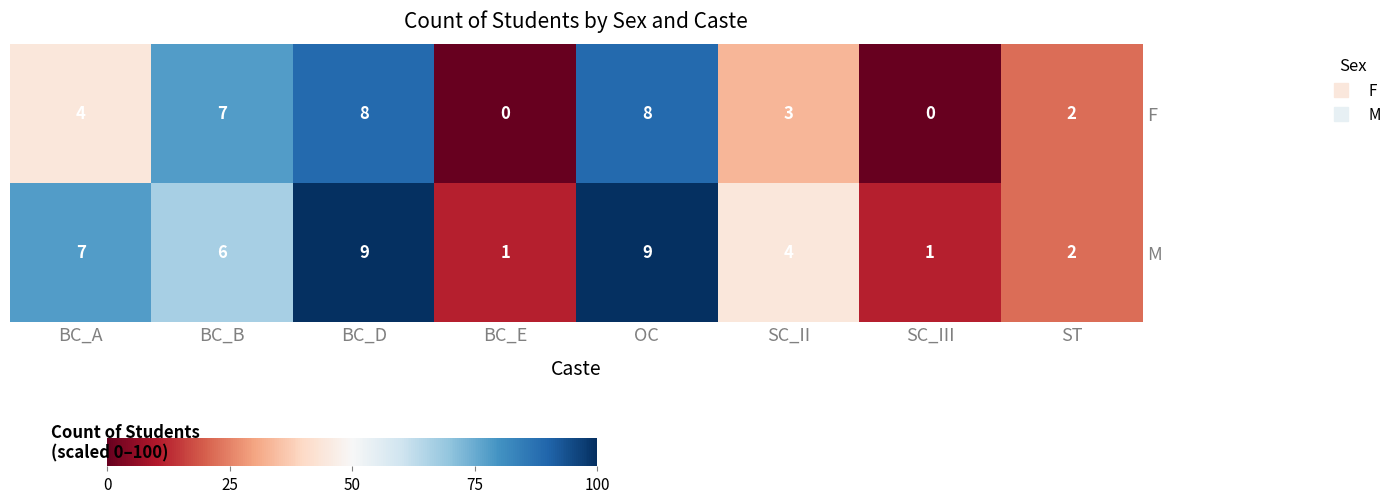

Count the number of data series in this chart.

2